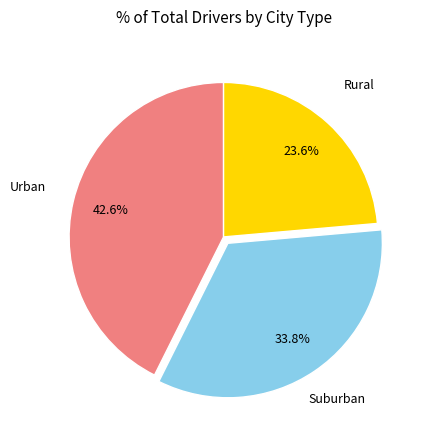

What percentage is NOT represented by Suburban?

66.2%